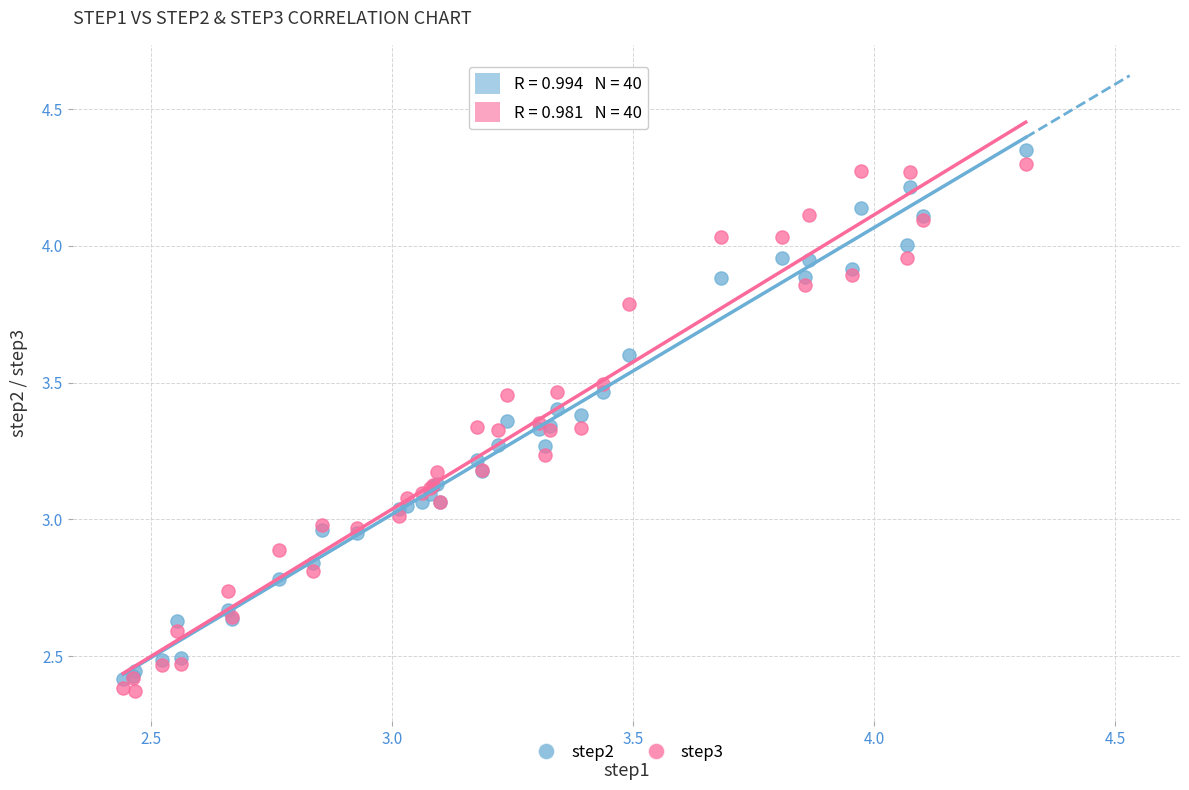

Which series reaches the maximum Y coordinate?

step2